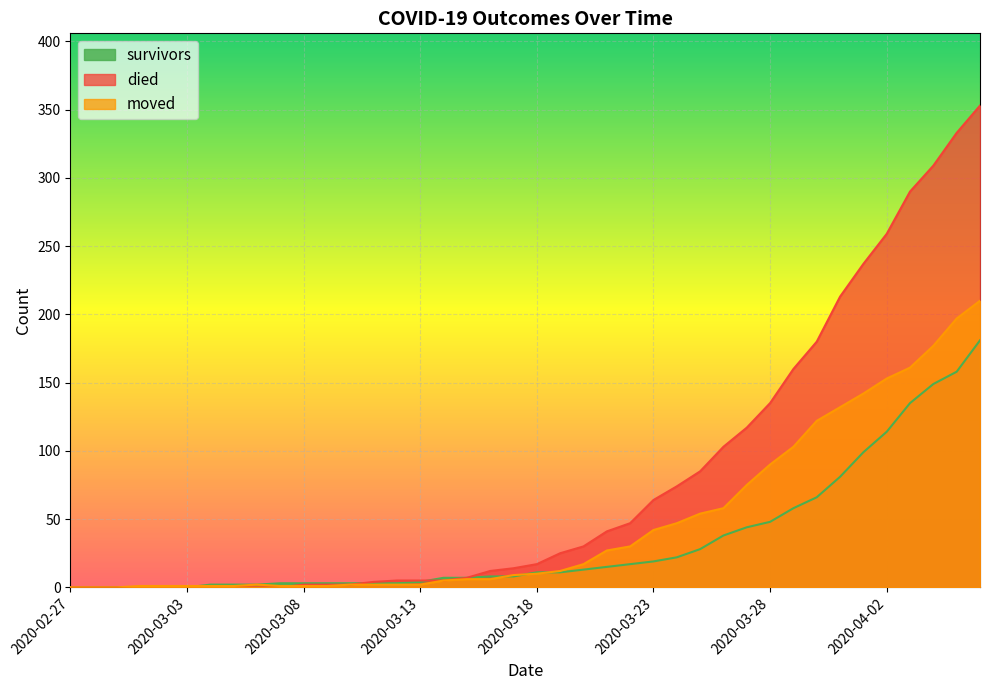

What are all the series names shown in the legend?

survivors, died, moved